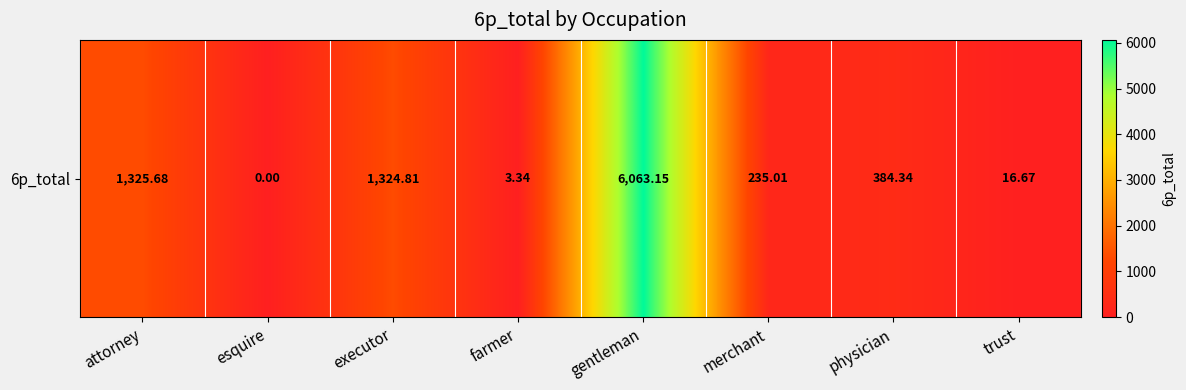

Reading left to right, what are all the values shown in this chart?

attorney=1325.7	esquire=0.0	executor=1324.8	farmer=3.3	gentleman=6063.1	merchant=235.0	physician=384.3	trust=16.7